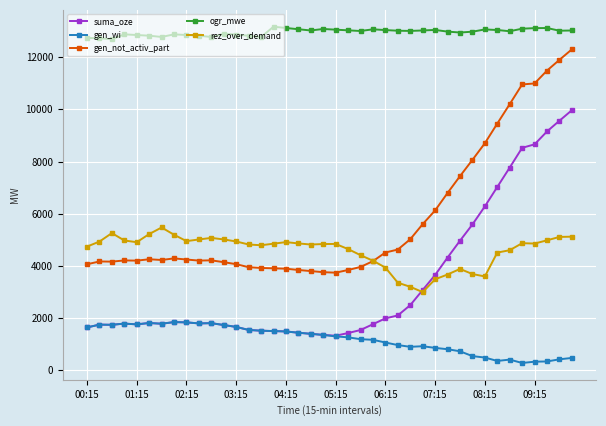

Which series has the widest spread of values?

suma_oze